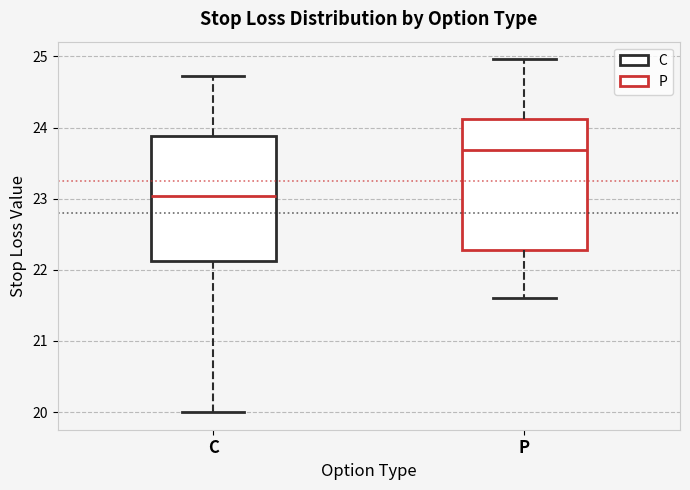

Which box has the lowest median line?

C